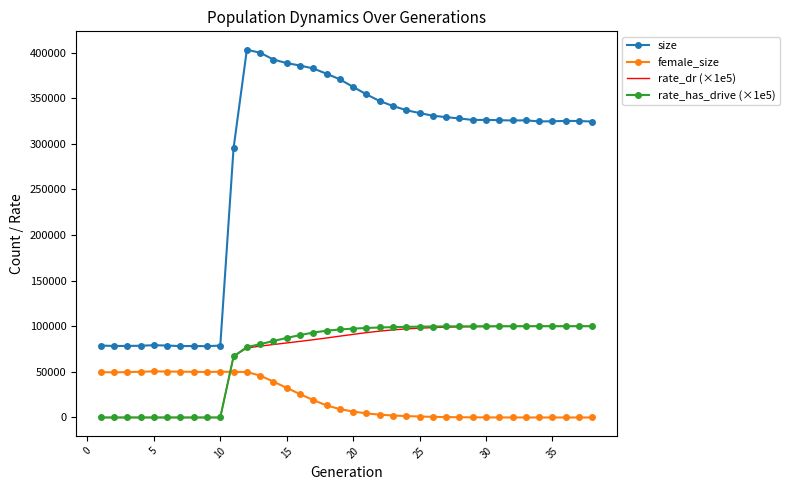

After their last crossing, which series has the higher values: female_size or rate_has_drive (×1e5)?

rate_has_drive (×1e5)